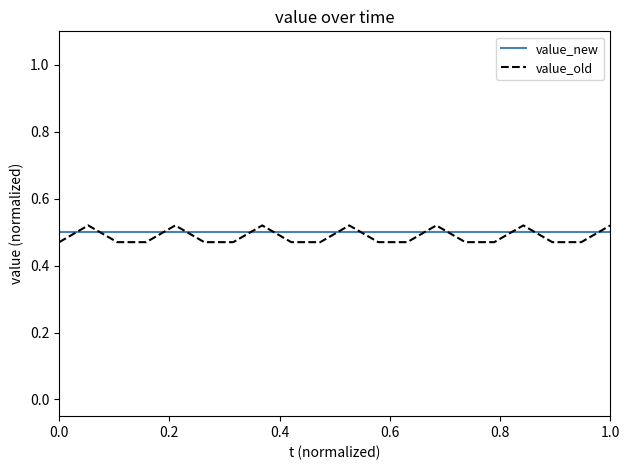

Which series has the widest spread of values?

value_old